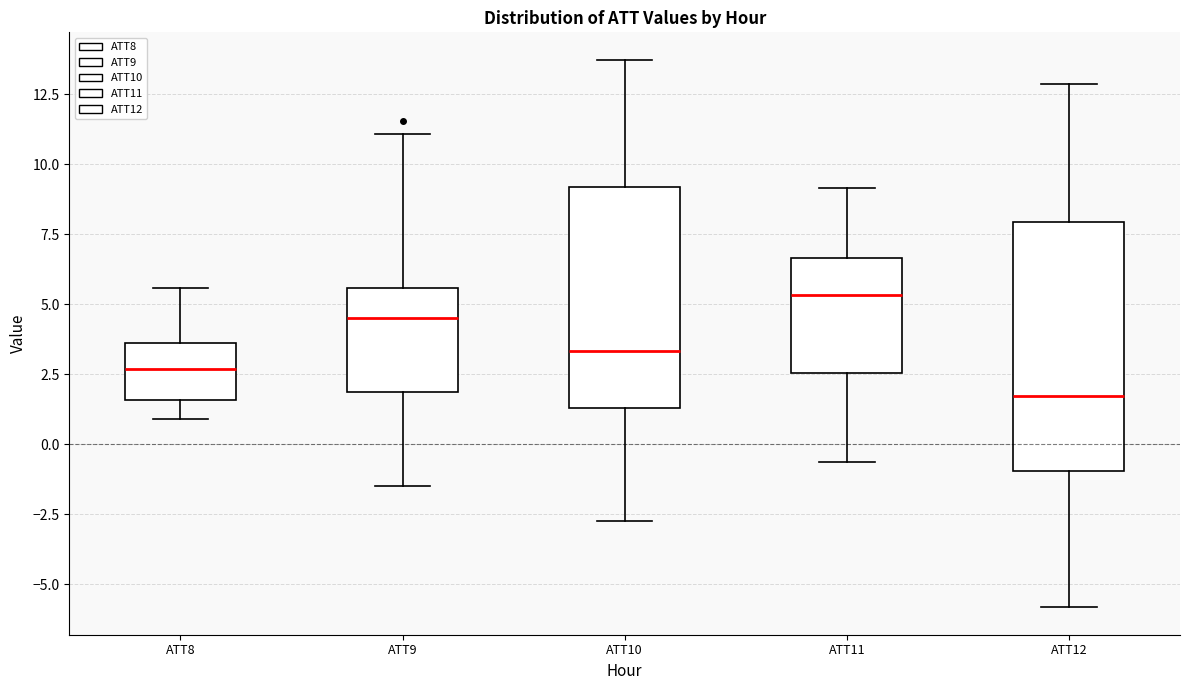

Reading left to right, read every box against the y-axis: the position of its median line, the range the box covers, and the ends of its whiskers. The values are not printed on the chart, so give them approximately, as read against the axis.

ATT8: median 2.5, box 1.5 to 3.5, whiskers 1.0 to 5.5
ATT9: median 4.5, box 2.0 to 5.5, whiskers -1.5 to 11.0
ATT10: median 3.5, box 1.5 to 9.0, whiskers -2.5 to 13.5
ATT11: median 5.5, box 2.5 to 6.5, whiskers -0.5 to 9.0
ATT12: median 1.5, box -1.0 to 8.0, whiskers -6.0 to 13.0